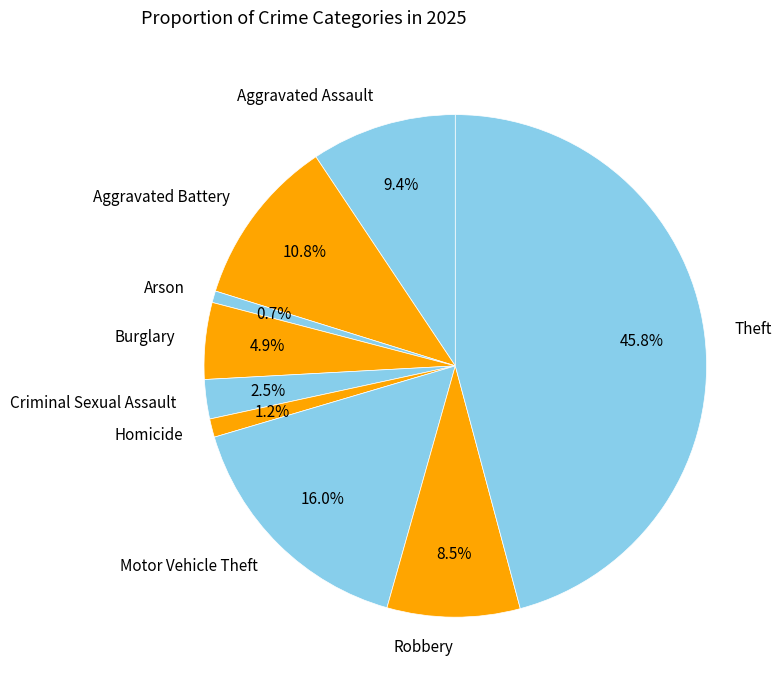

Is it true that Aggravated Assault is 9% of the pie?

True